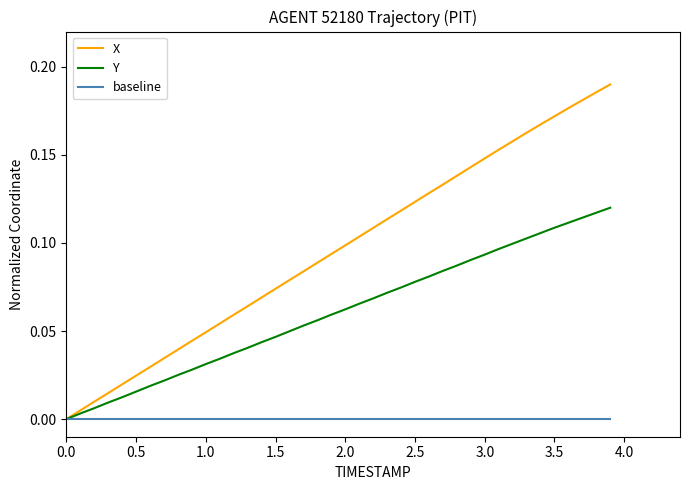

Count the number of categories in the chart.

40